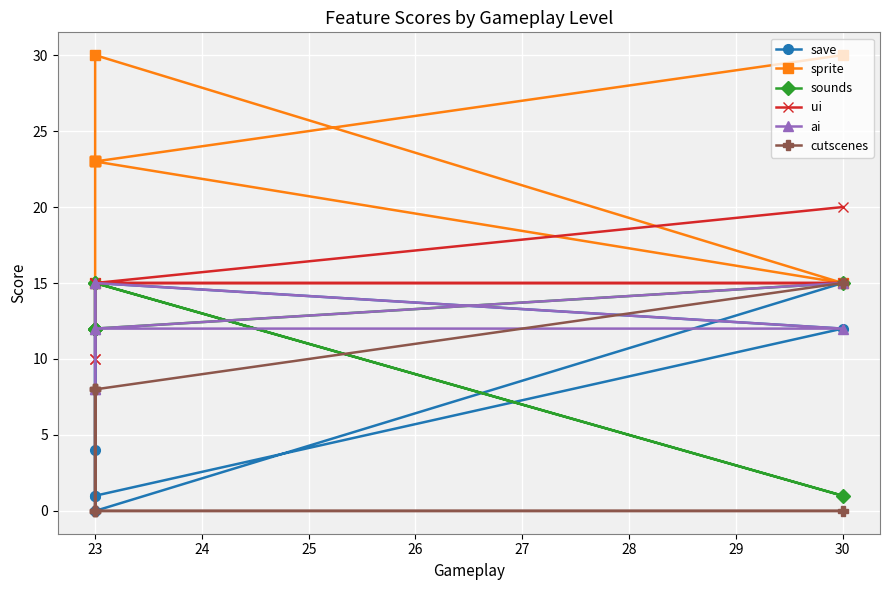

True or false: cutscenes and ai intersect in this chart.

False